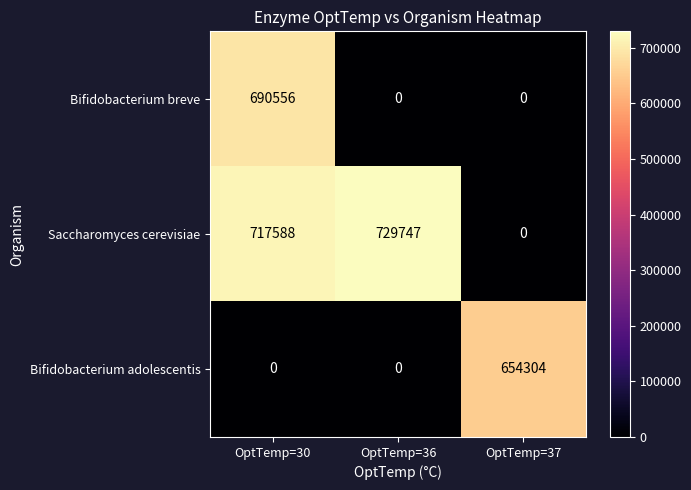

What is the sum of the Saccharomyces cerevisiae values at OptTemp=30 and OptTemp=37?

717588